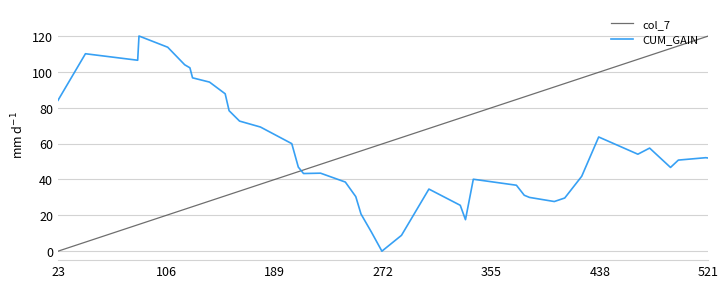

What is the difference between the maximum and minimum values in the CUM_GAIN series?

120.0